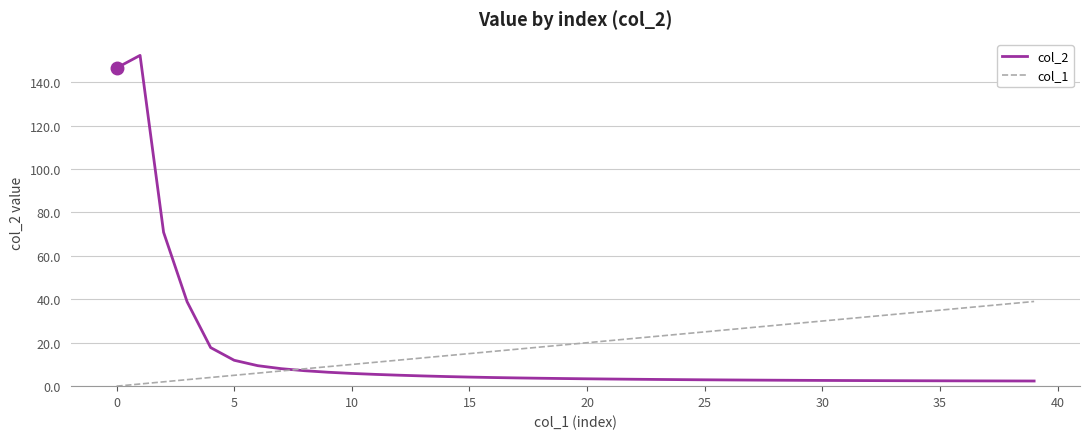

How many positive values does the col_1 series have?

39